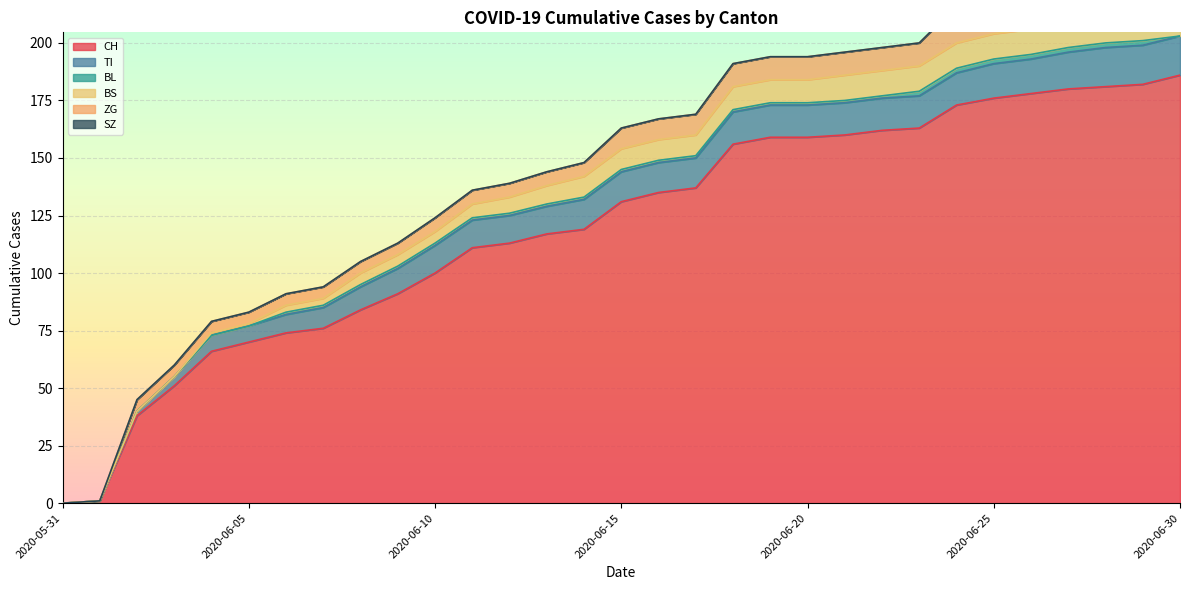

List the series in order of their peak value, lowest first.

BL, SZ, BS, TI, ZG, CH